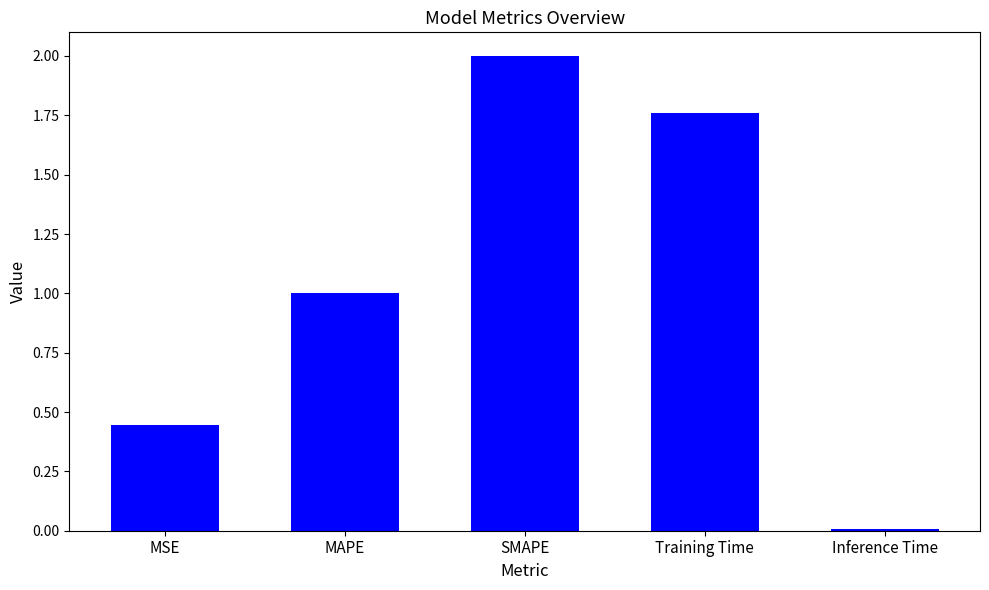

Are the bars horizontal?

No